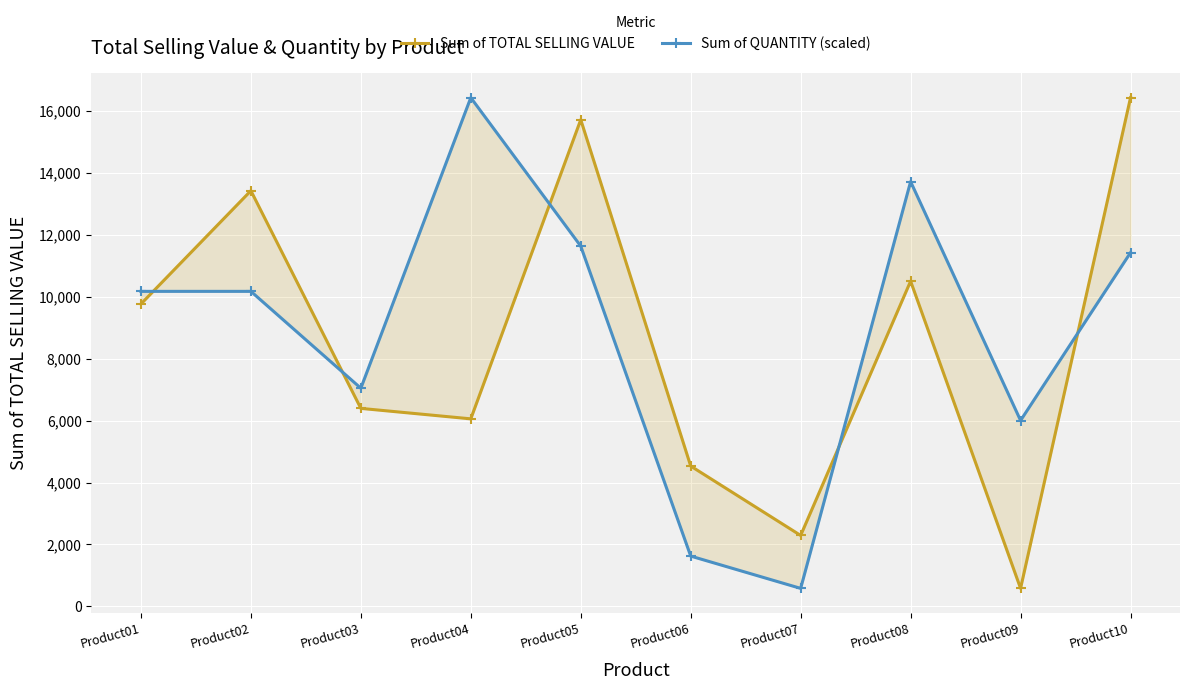

Is it true that Sum of TOTAL SELLING VALUE equals 6056.2 at Product04?

True